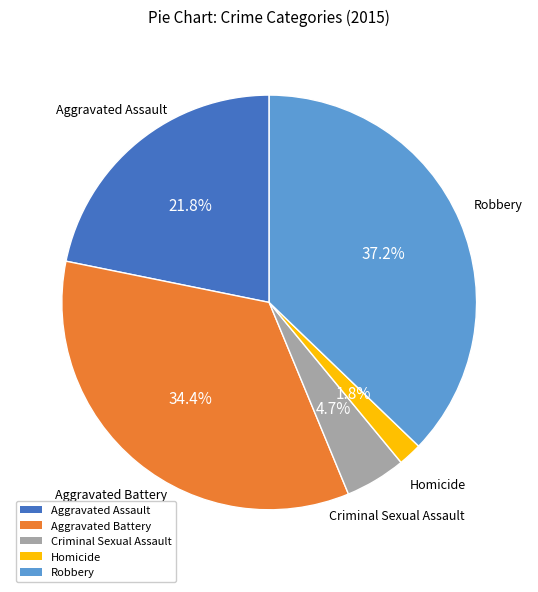

To the nearest percent, what is the combined percentage of Aggravated Assault and Homicide?

24%